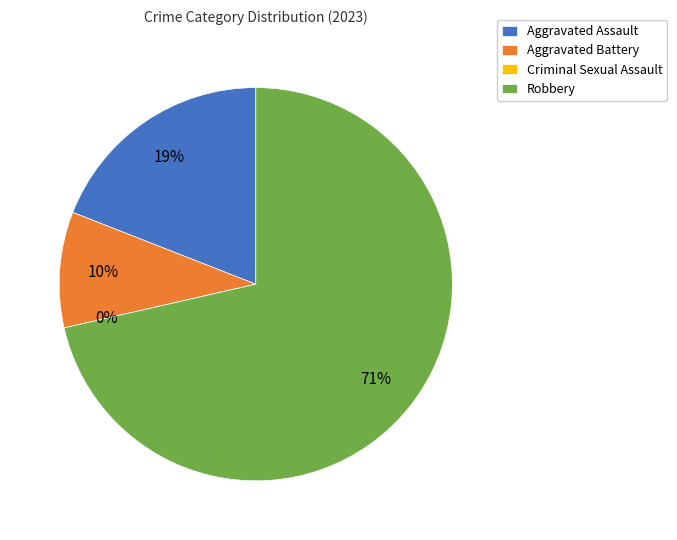

To the nearest percent, what percentage of the pie is Aggravated Assault?

19%